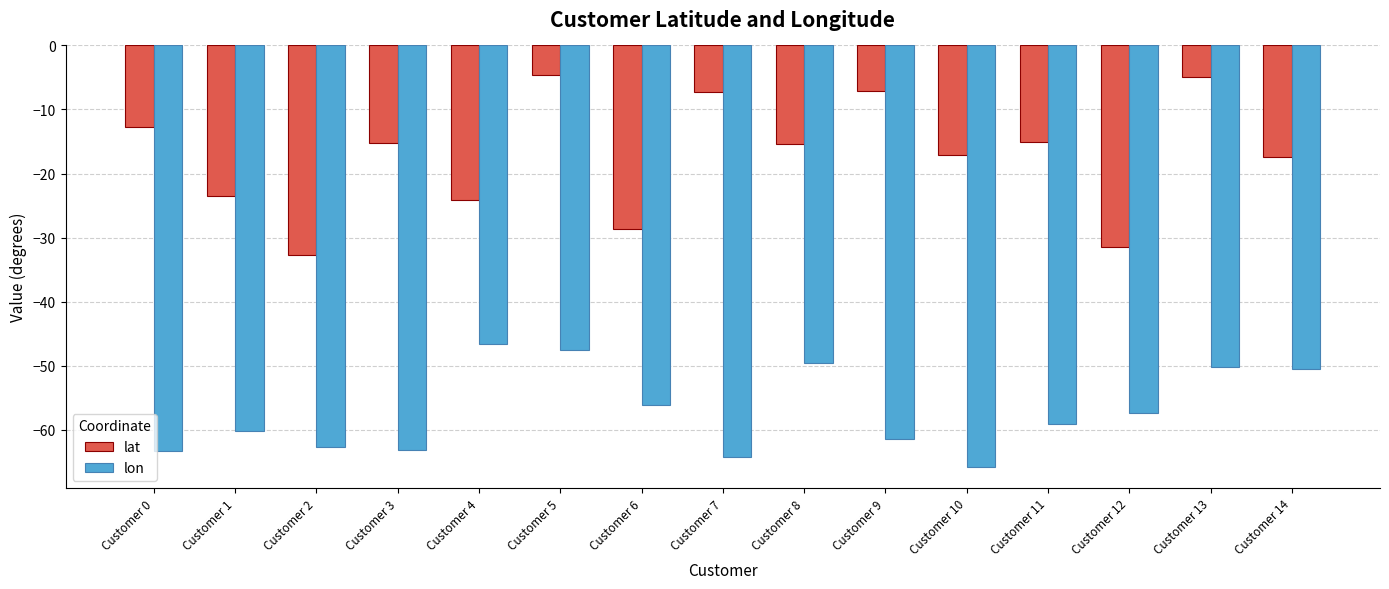

At which category is the sum across all series the highest?

Customer 5